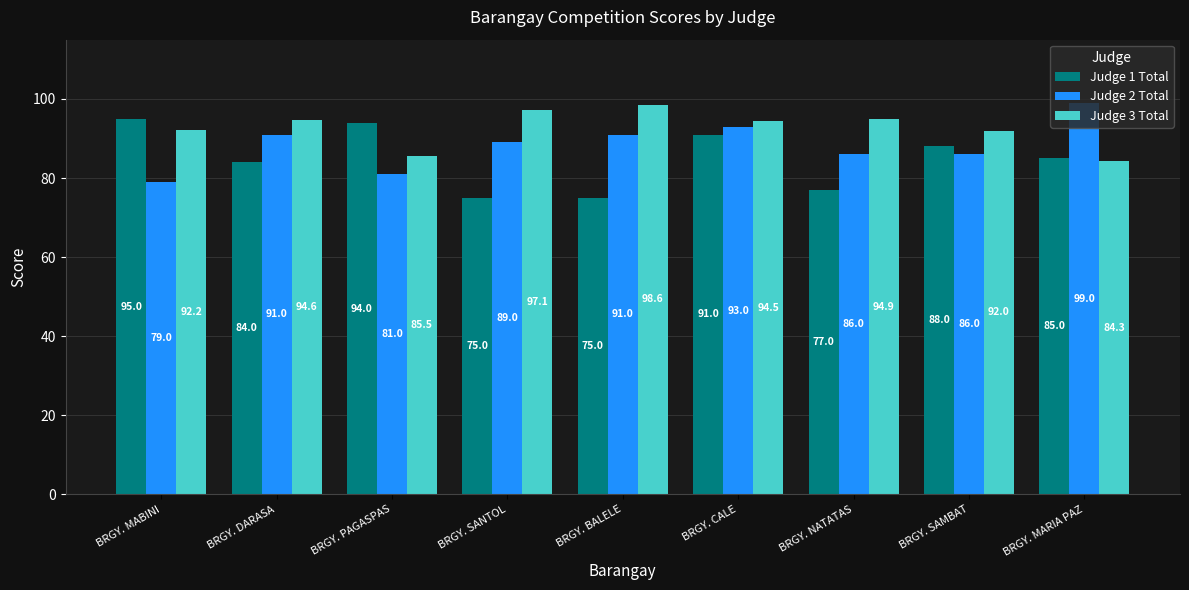

List the series in order of their peak value, highest first.

Judge 2 Total, Judge 3 Total, Judge 1 Total